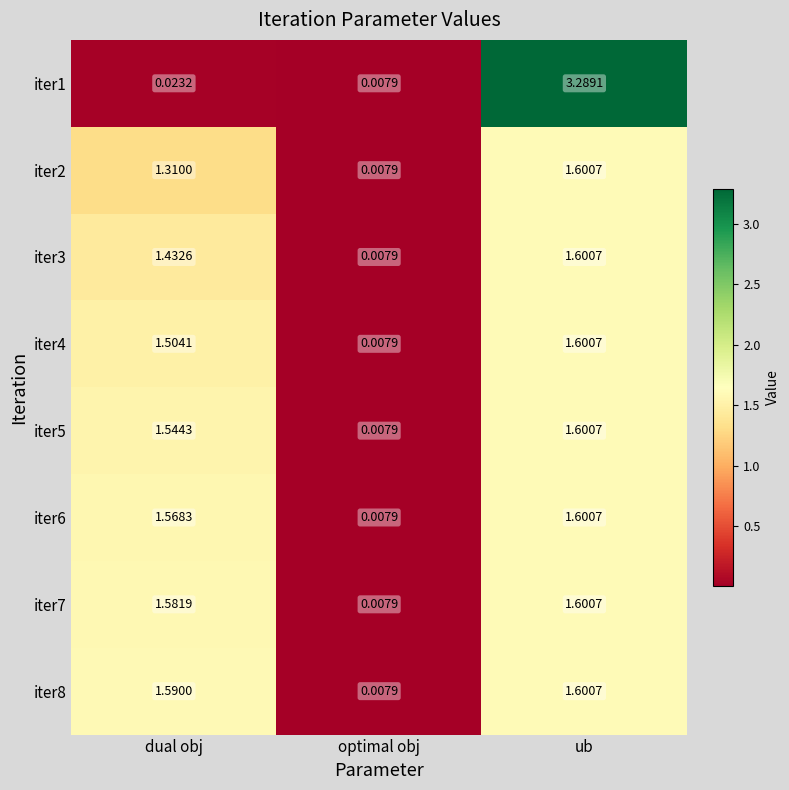

List the labels in order of iter1 value, smallest first.

optimal obj, dual obj, ub